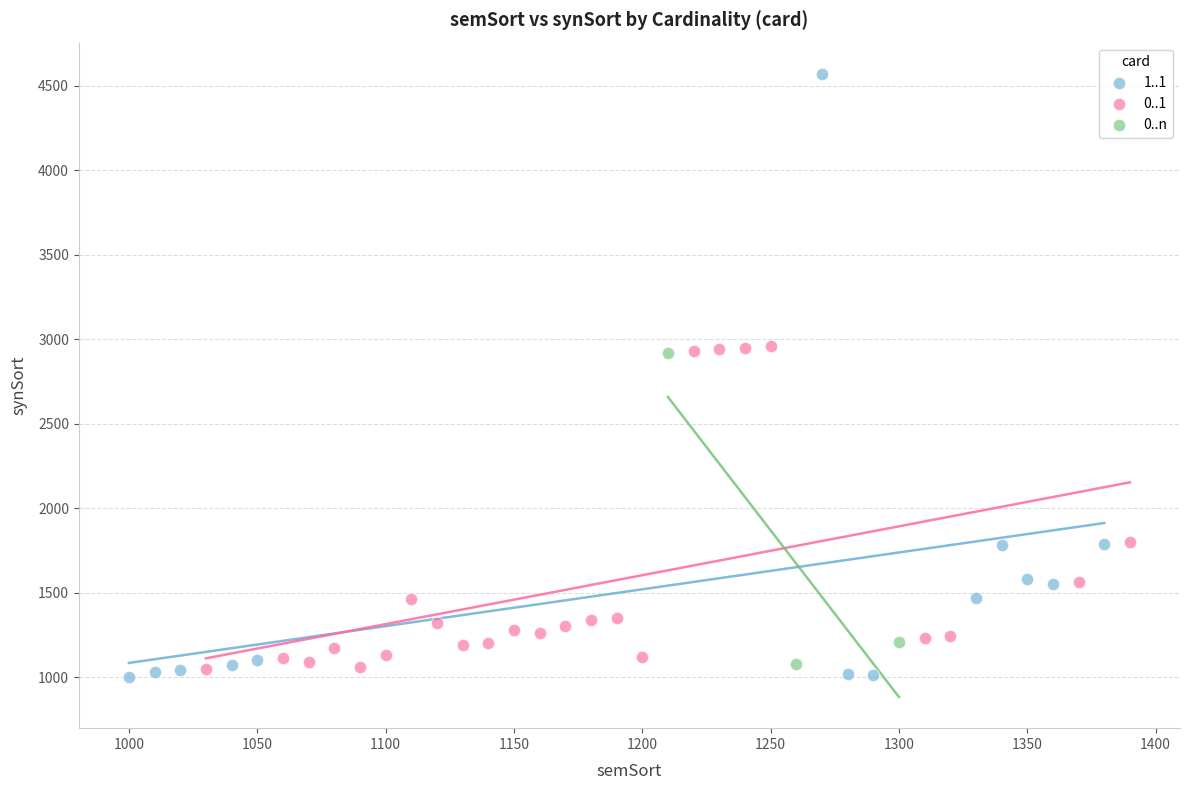

Which series reaches the maximum Y coordinate?

1..1